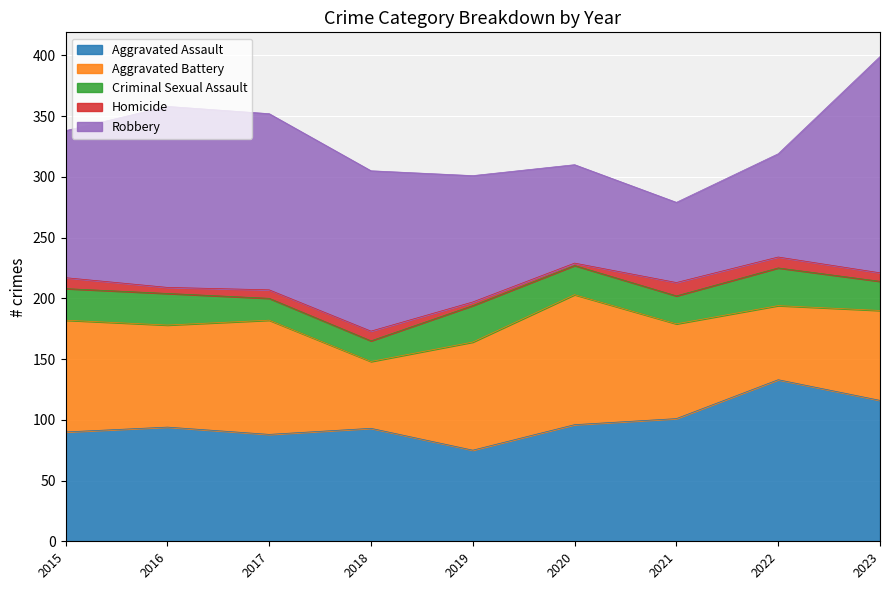

How many lines are shown in the chart?

5